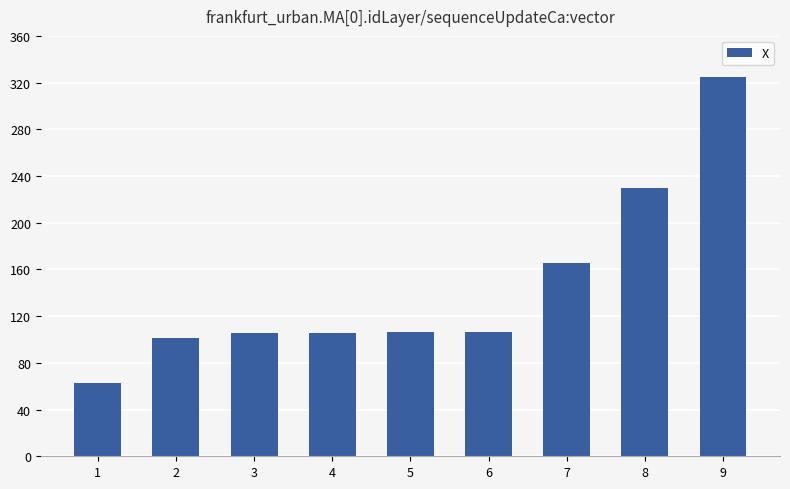

Approximately how many times larger is the value at 8 compared to 6?

2.2